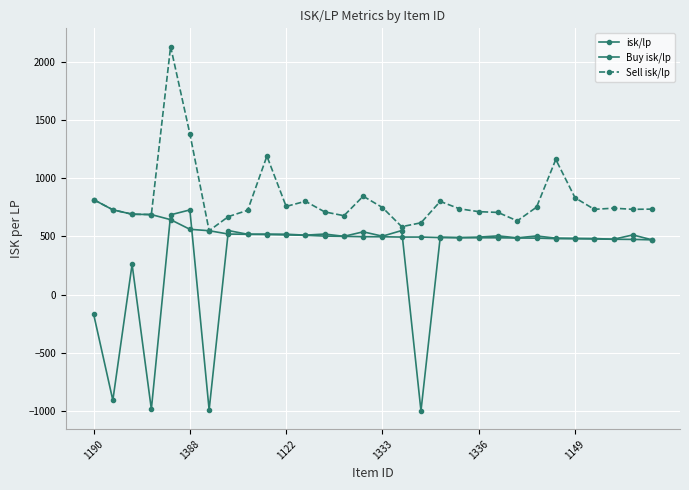

What is the label of the 8th point from the right?

22